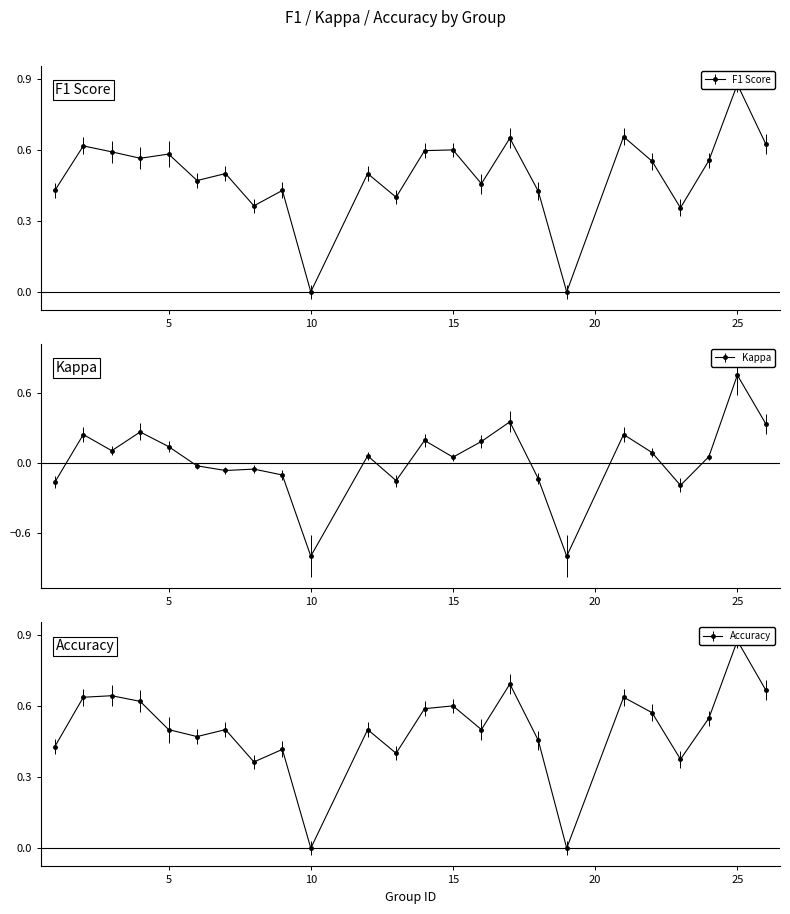

What are all the series names shown in the legend?

f1, kappa, accuracy